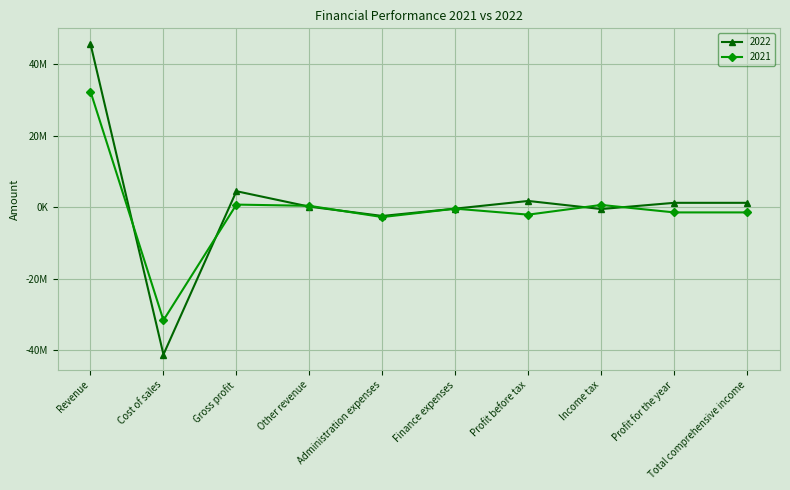

Rank the series at Profit before tax from lowest to highest value.

2021, 2022